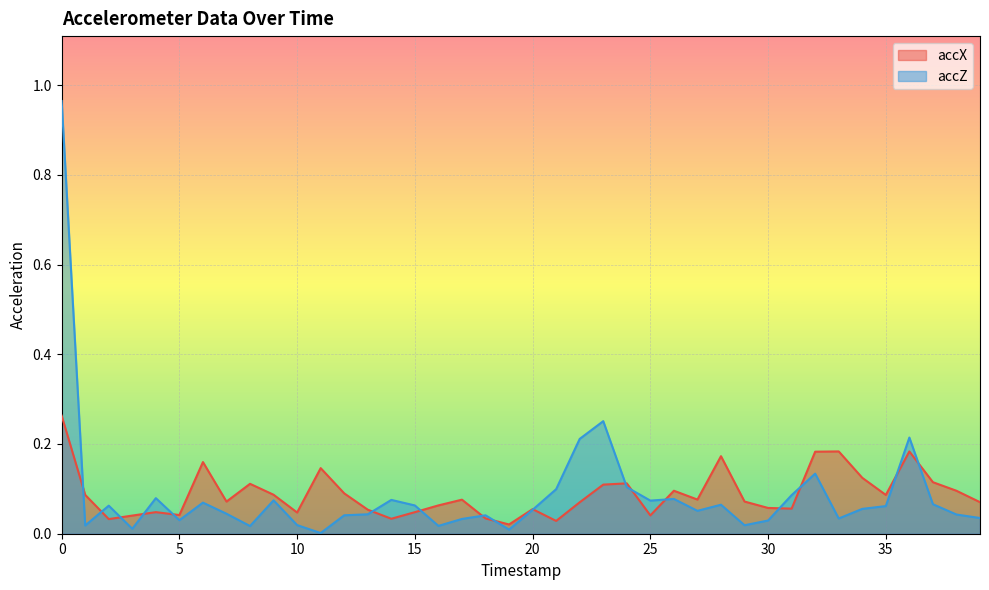

The value of accZ at 30 is 0.0. True or false?

False